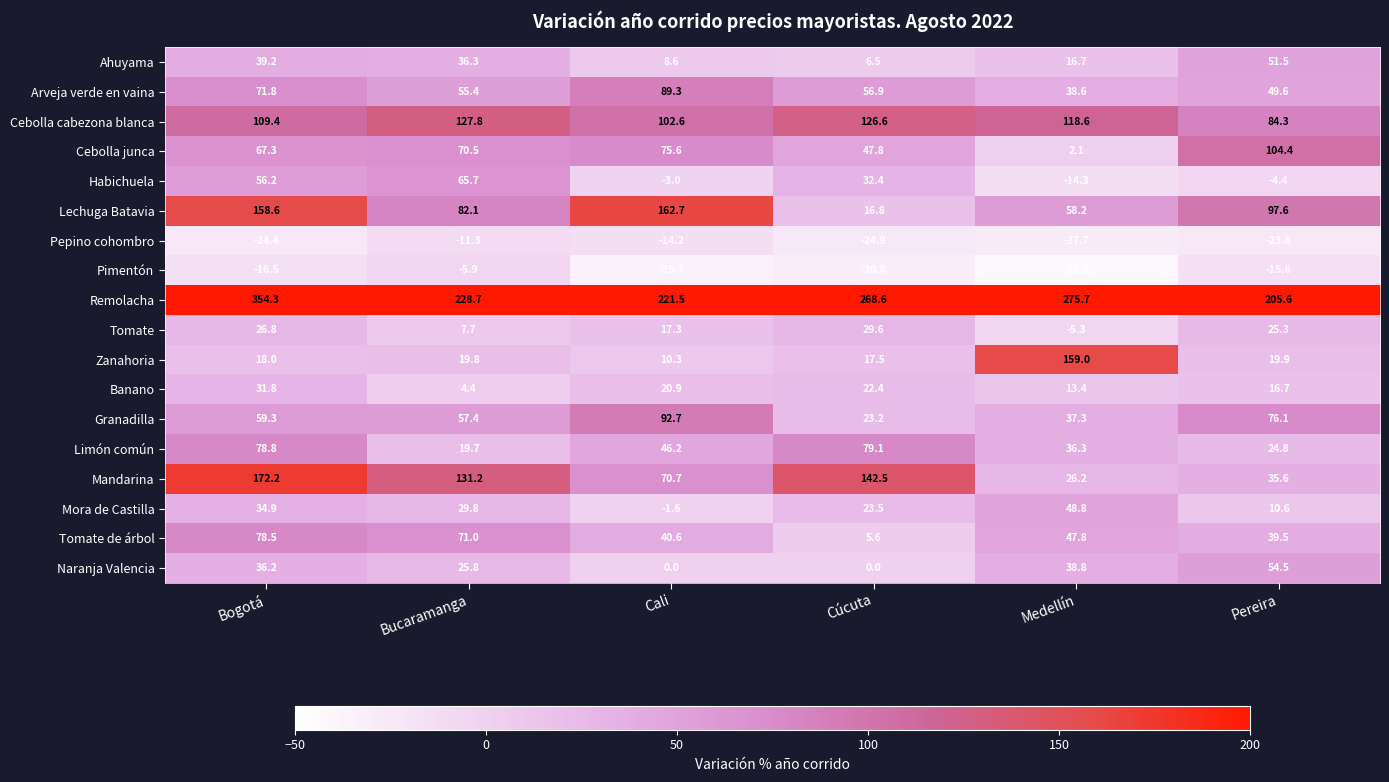

At which category is the sum across all series the highest?

Bogotá